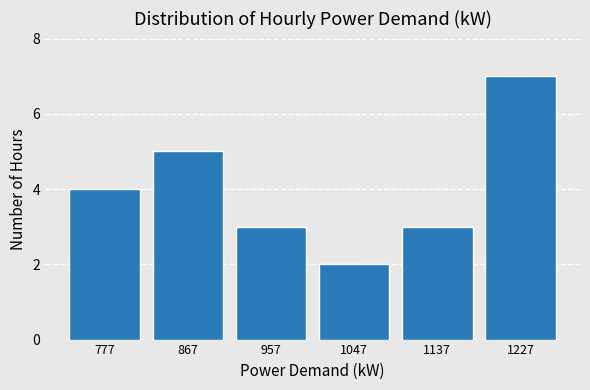

Which range on the x-axis has the tallest bar?

1180 to 1270